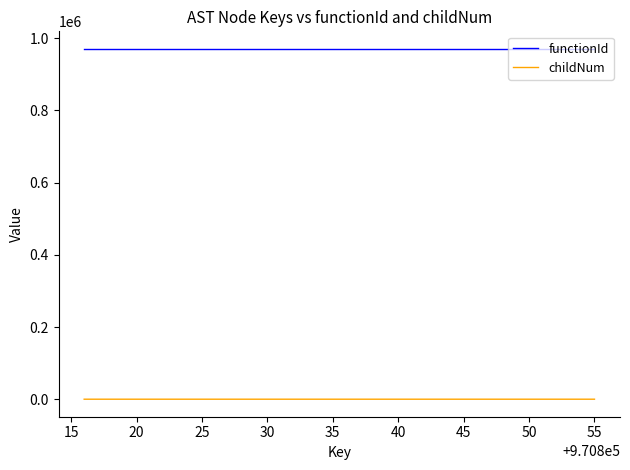

Which series has the largest total across all categories?

functionId